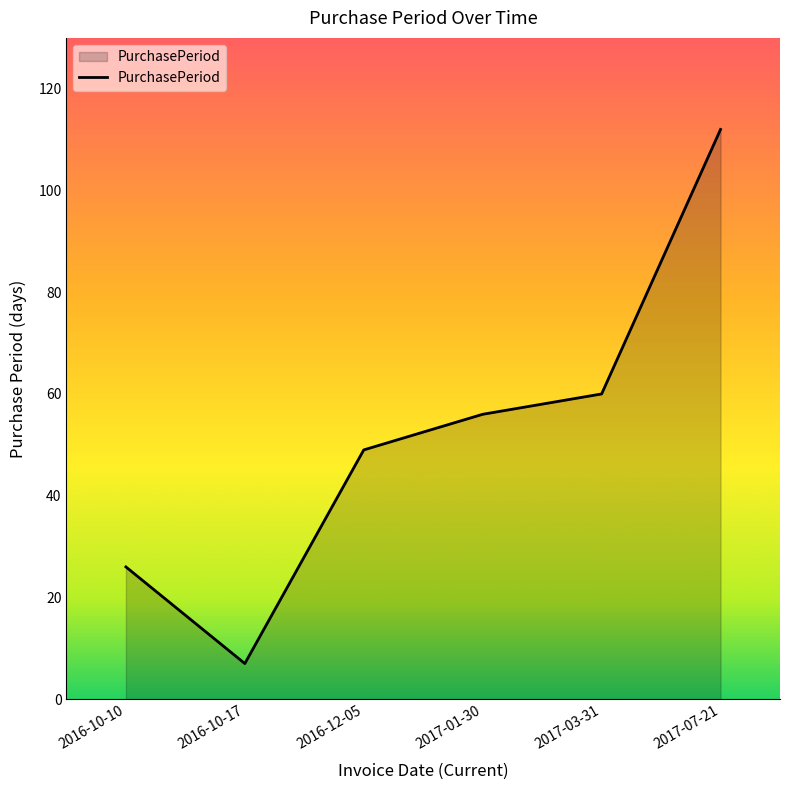

Reading left to right, extract all data points from this chart.

26	7	49	56	60	112